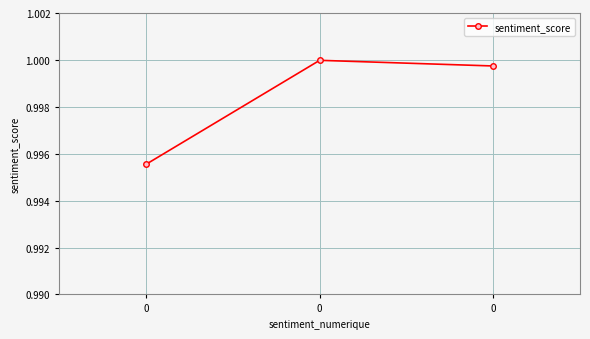

Rank the categories by value from highest to lowest.

0, 0, 0